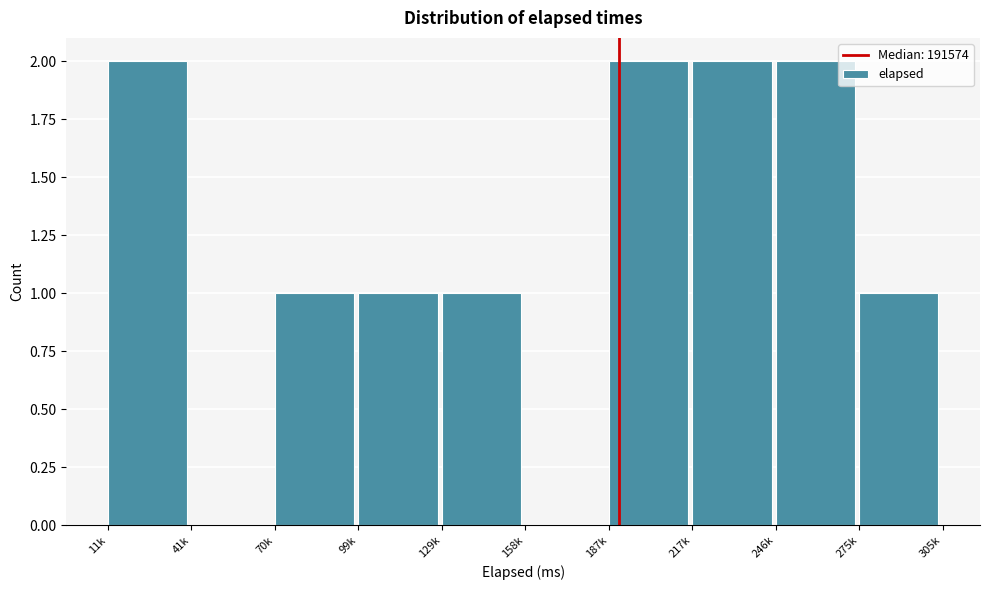

Reading left to right, what are all the values shown in this chart?

11k=2	41k=0	70k=1	99k=1	129k=1	158k=0	187k=2	217k=2	246k=2	275k=1